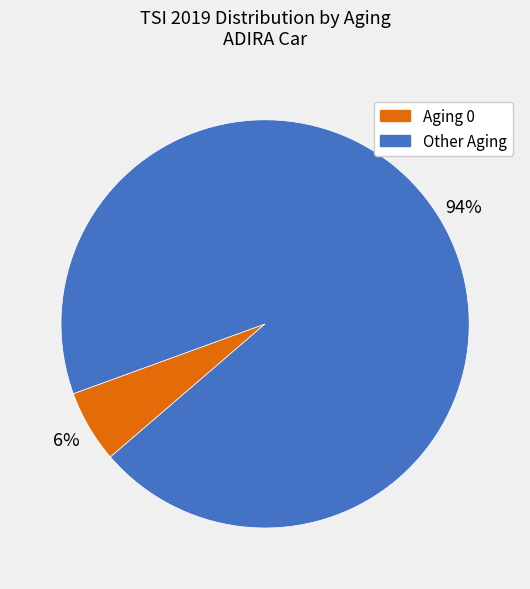

Combined, do Aging 0 and Other Aging account for over 50%?

Yes